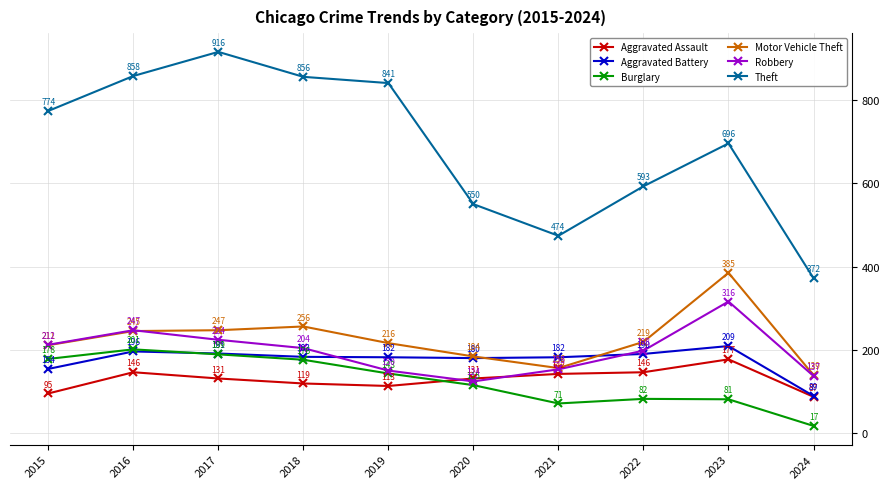

List the labels in order of Theft value, smallest first.

2024, 2021, 2020, 2022, 2023, 2015, 2019, 2018, 2016, 2017